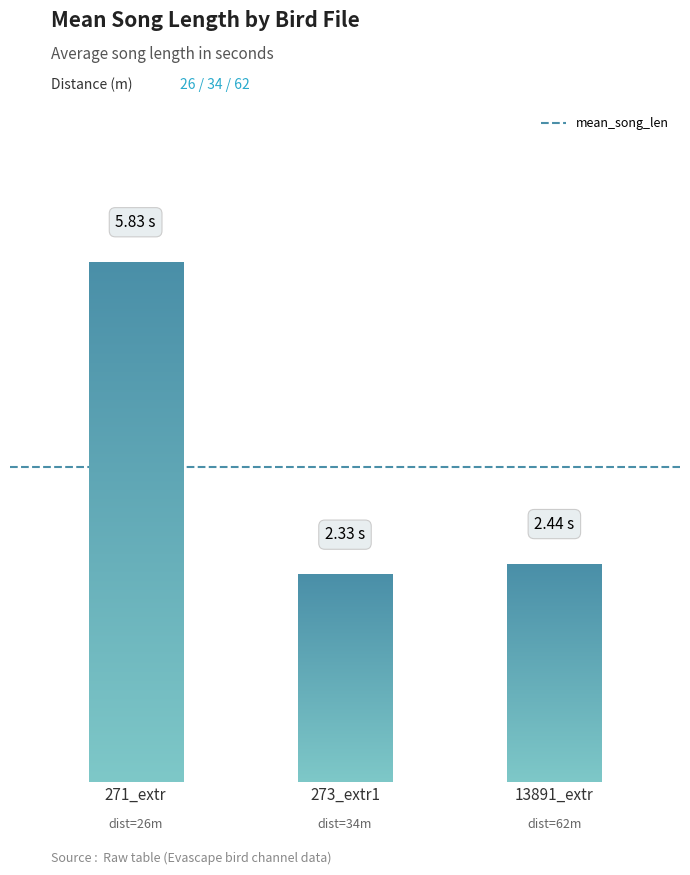

Is it true that the value at 13891_extr is 4.2?

False